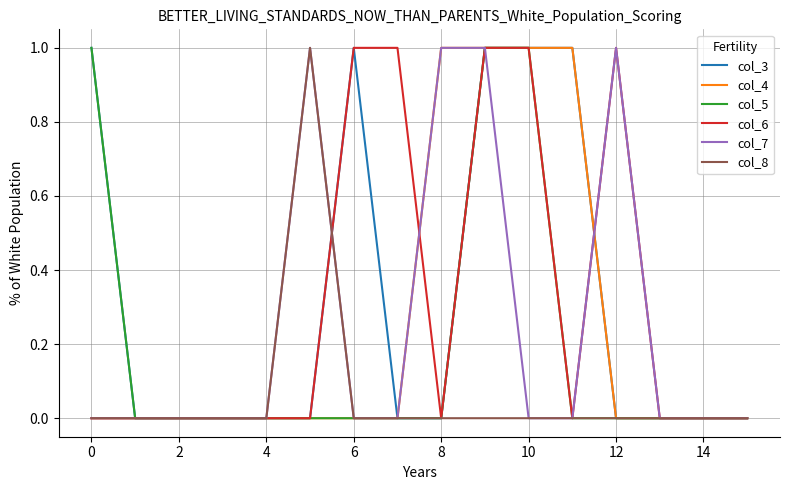

Does the chart display data point markers on the line(s)?

No